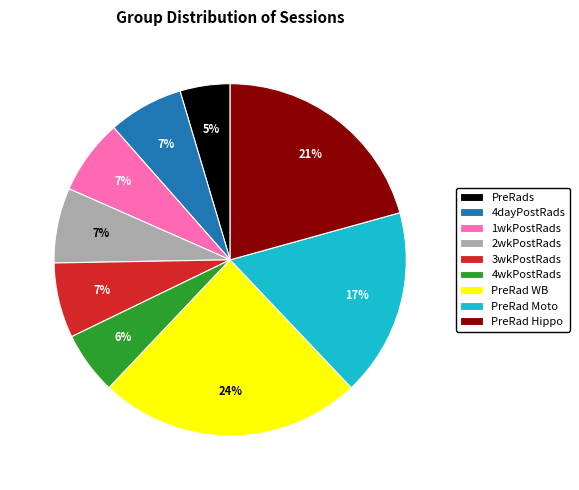

How many segments does this pie chart have?

9